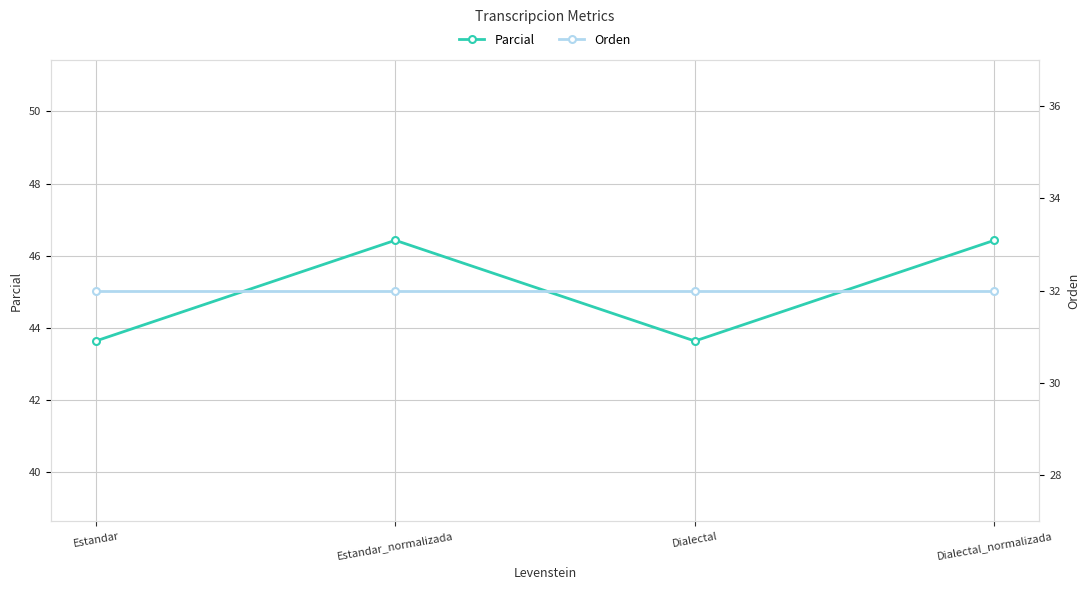

What are all the series names shown in the legend?

Parcial, Orden